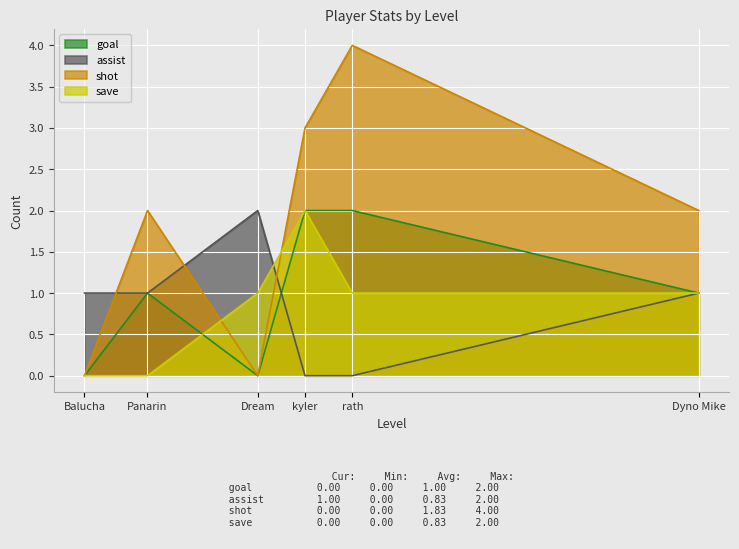

What position from the right is Dream?

4